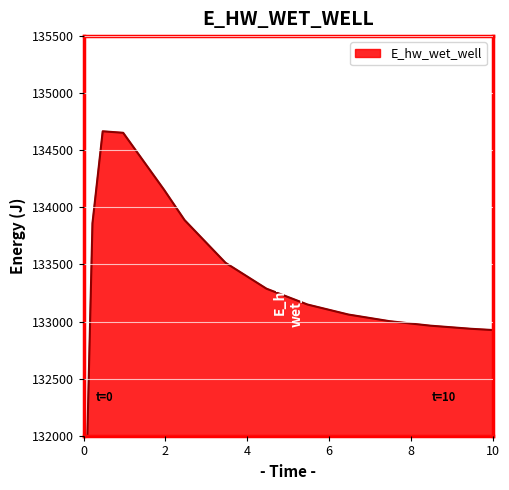

How many values are below 133149?

7